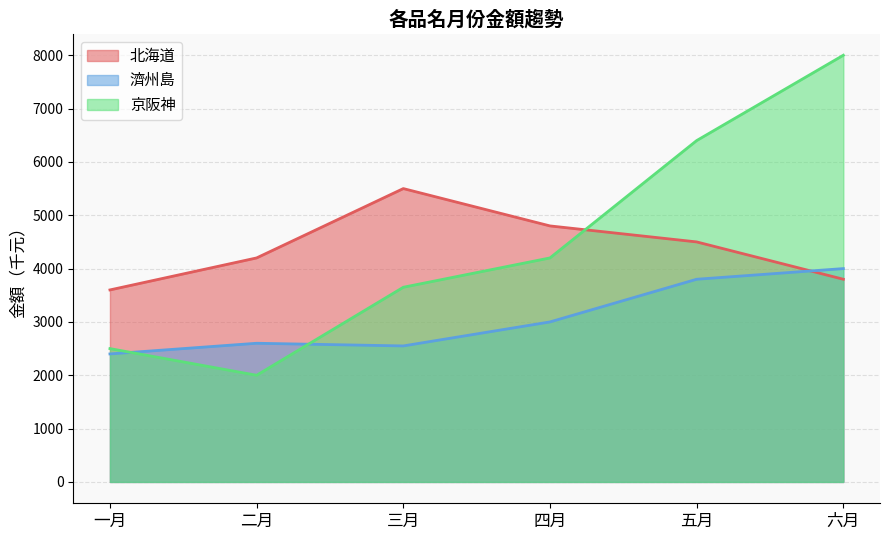

Reading left to right, list all the values displayed in this chart.

北海道: 一月=3600	二月=4200	三月=5500	四月=4800	五月=4500	六月=3800
濟州島: 一月=2400	二月=2600	三月=2550	四月=3000	五月=3800	六月=4000
京阪神: 一月=2500	二月=2000	三月=3650	四月=4200	五月=6400	六月=8000